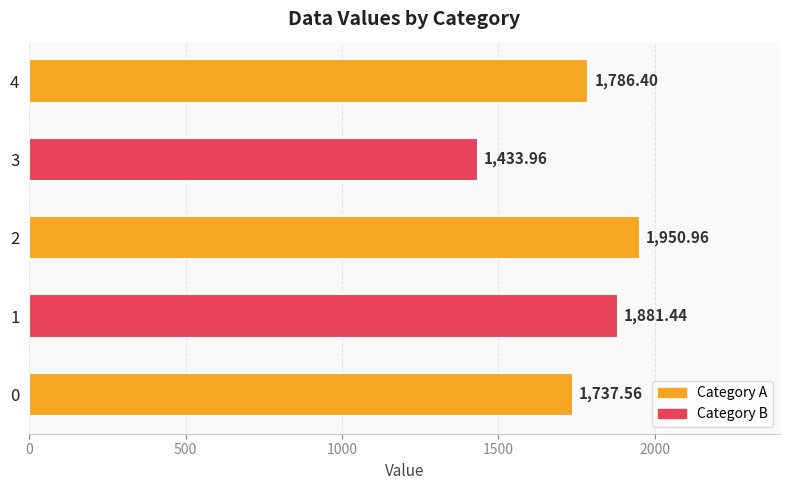

What is the difference between the maximum and minimum values?

517.0